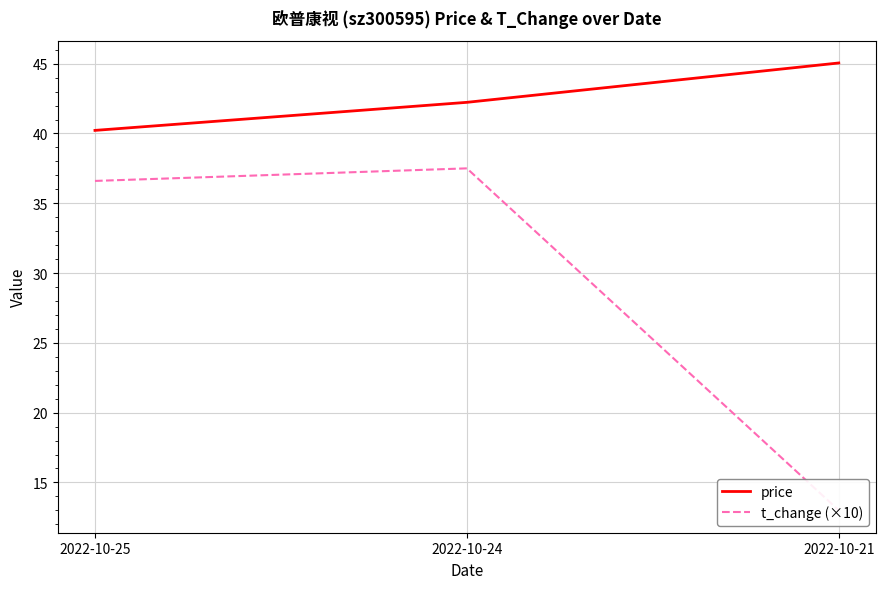

At which label does t_change (×10) reach its minimum?

2022-10-21